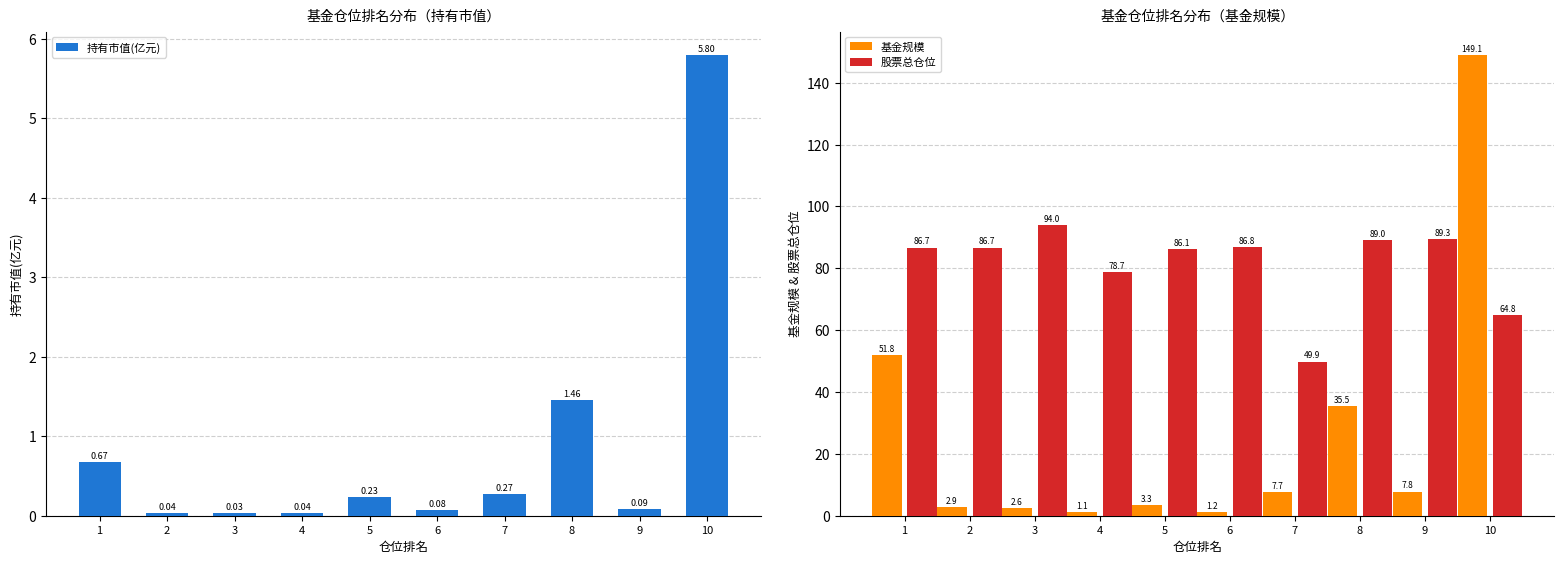

The value of 持有市值(亿元) at 10 is 5.8. True or false?

True